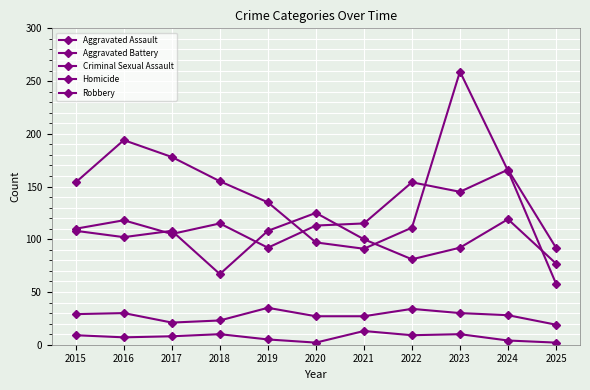

List the labels in order of Criminal Sexual Assault value, smallest first.

2025, 2017, 2018, 2020, 2021, 2024, 2015, 2016, 2023, 2022, 2019